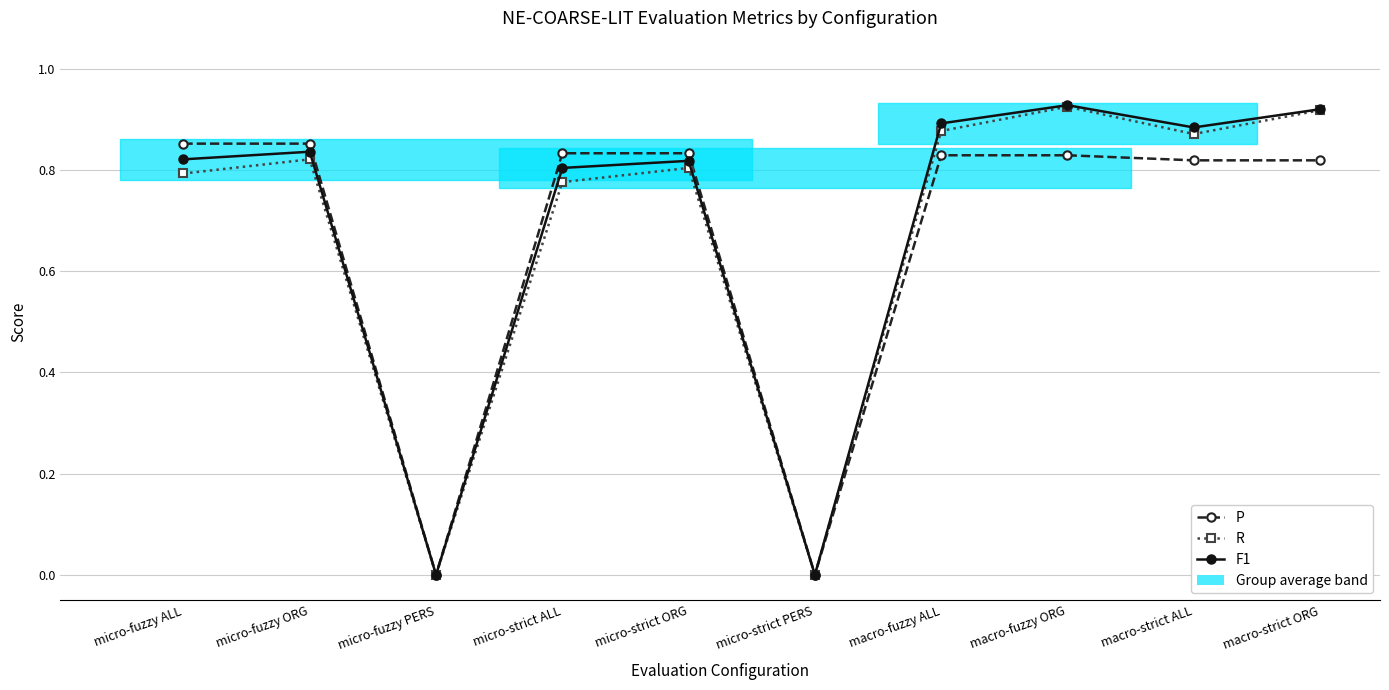

Which series has the widest spread of values?

F1